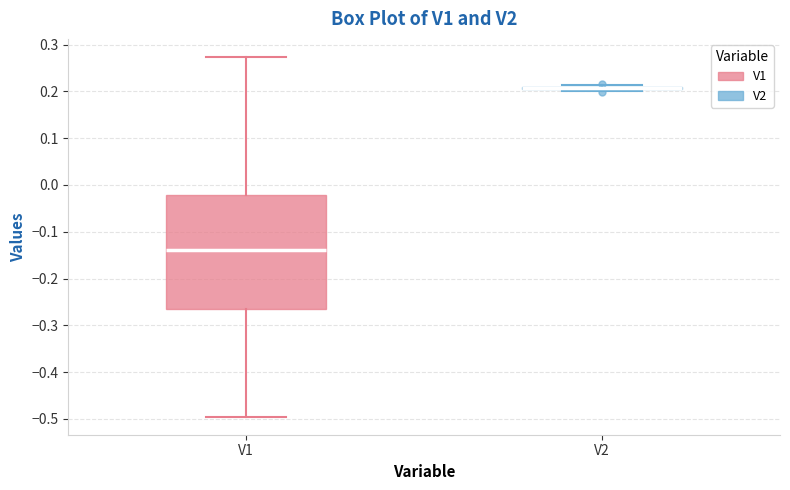

Reading left to right, read every box against the y-axis: the position of its median line, the range the box covers, and the ends of its whiskers. The values are not printed on the chart, so give them approximately, as read against the axis.

V1: median -0.14, box -0.26 to -0.02, whiskers -0.50 to 0.27
V2: box collapsed to a line at 0.21, whiskers 0.20 to 0.21